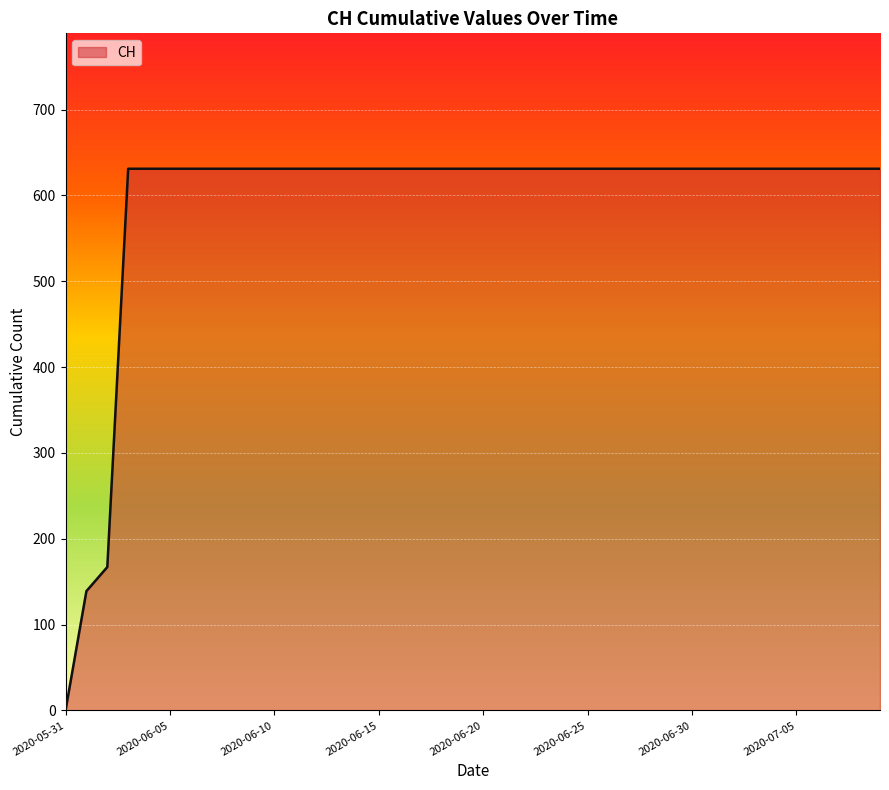

What is the greatest value displayed?

631